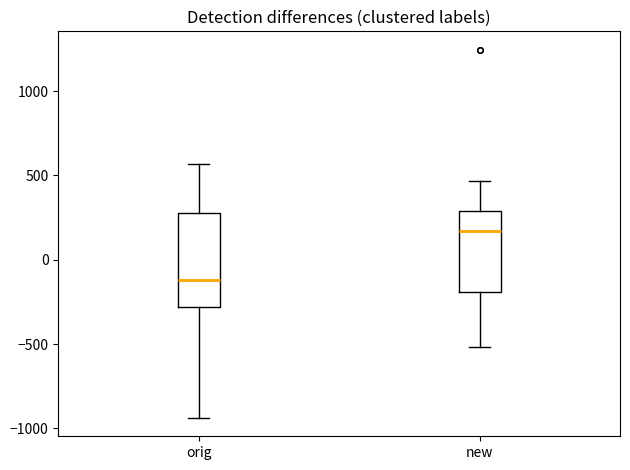

Comparing the boxes themselves (not the whiskers), which one is the tallest?

orig